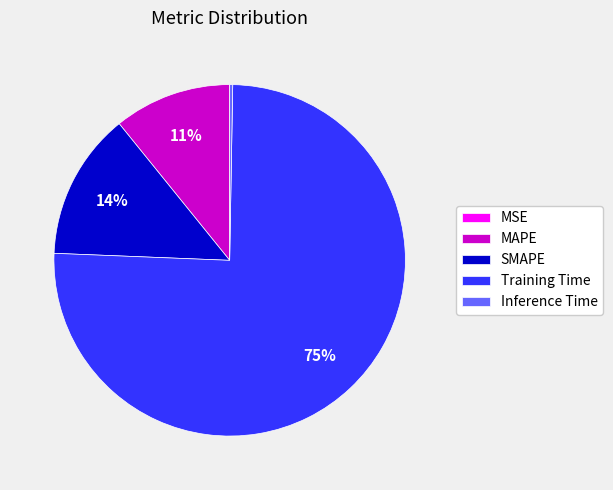

Which has a higher value, Inference Time or Training Time?

Training Time